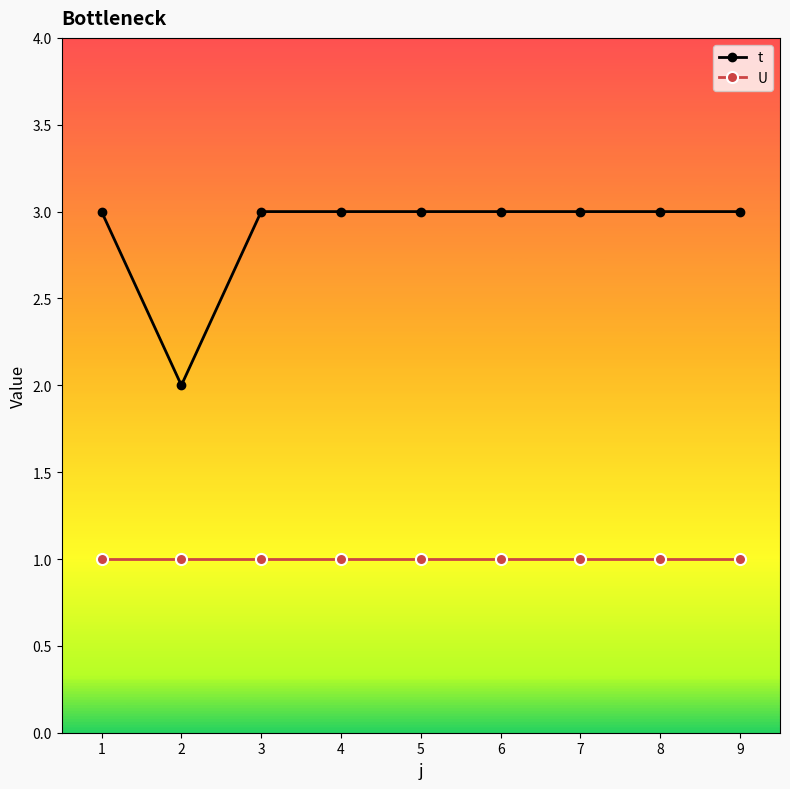

Which series changed the most between 2 and 9?

t